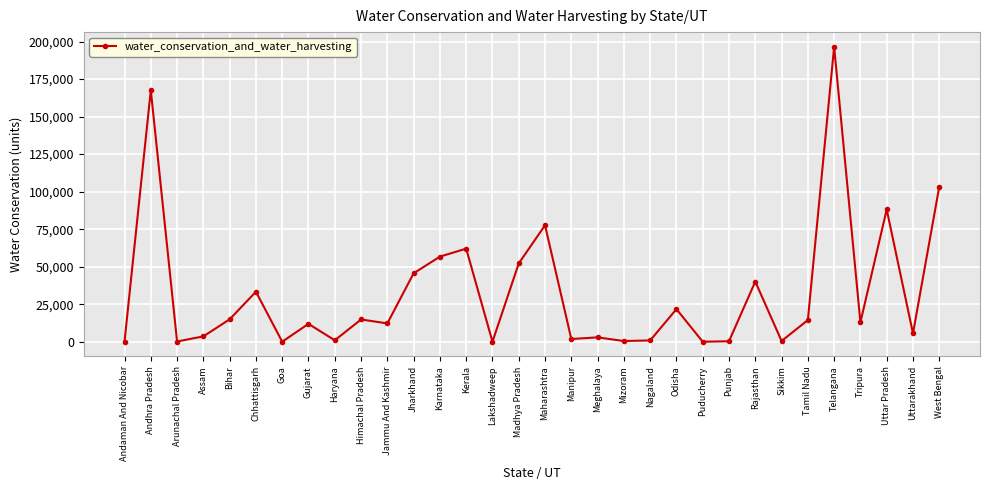

What is the value of the 23rd point from the left?

26